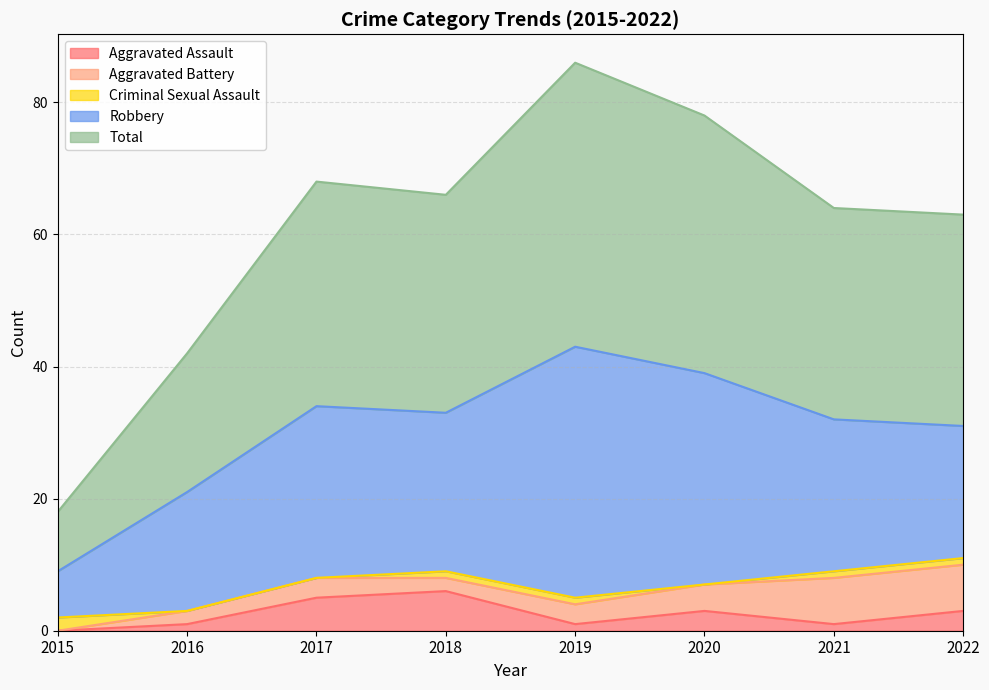

True or false: Criminal Sexual Assault has a value of -1 at 2017.

False